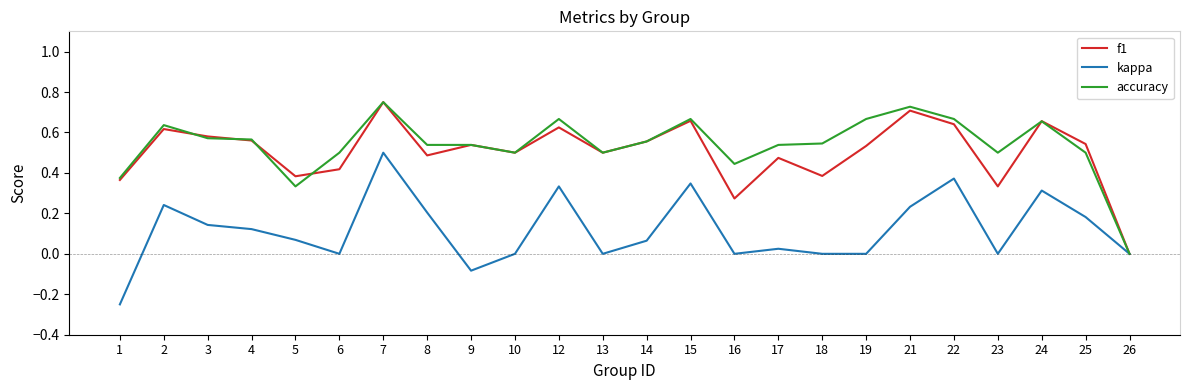

Is the value of f1 at 12 greater than the value of kappa at 15?

Yes